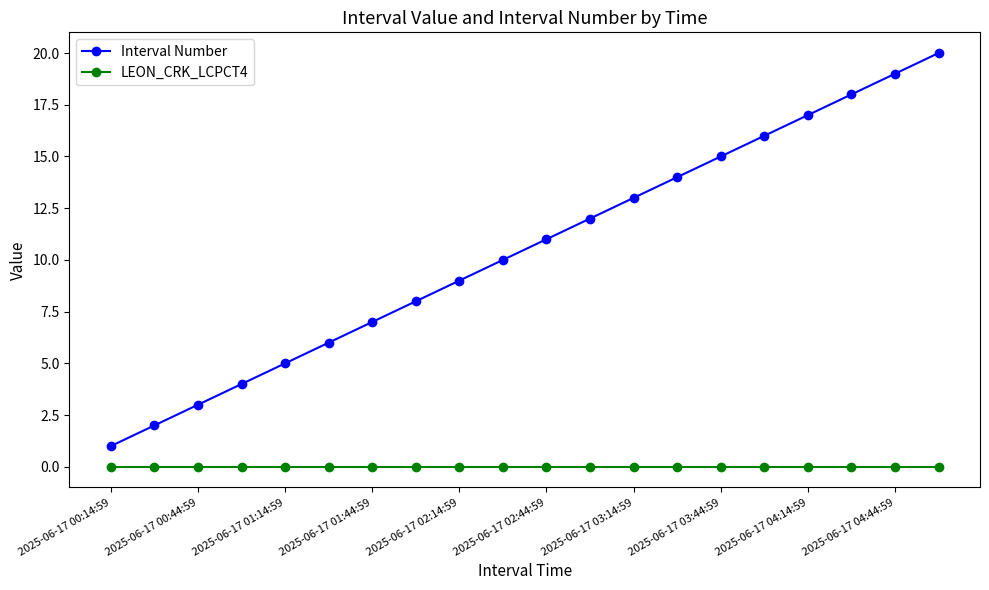

Does the chart have visible grid lines?

No